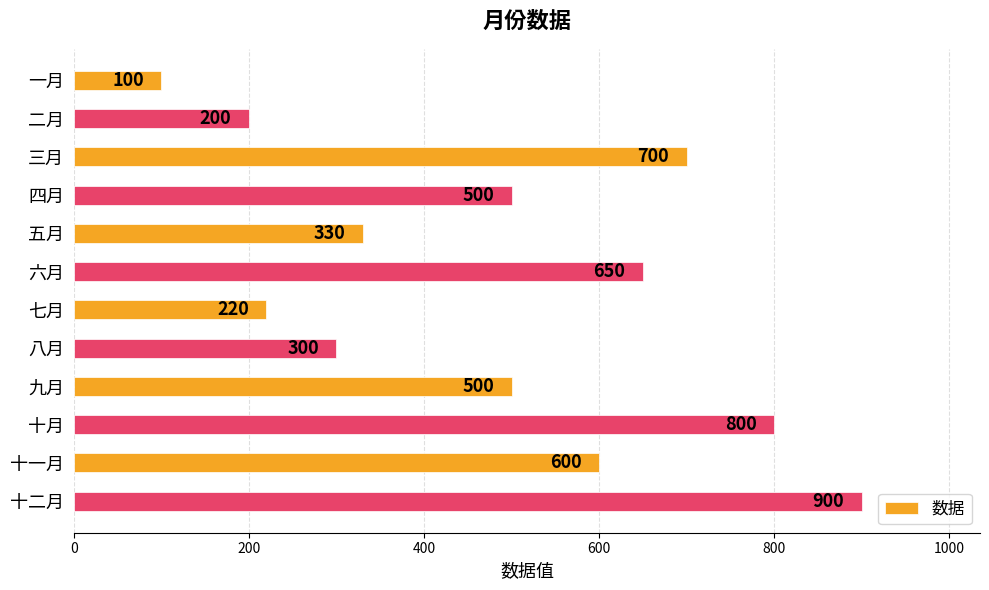

Are the bars horizontal?

Yes